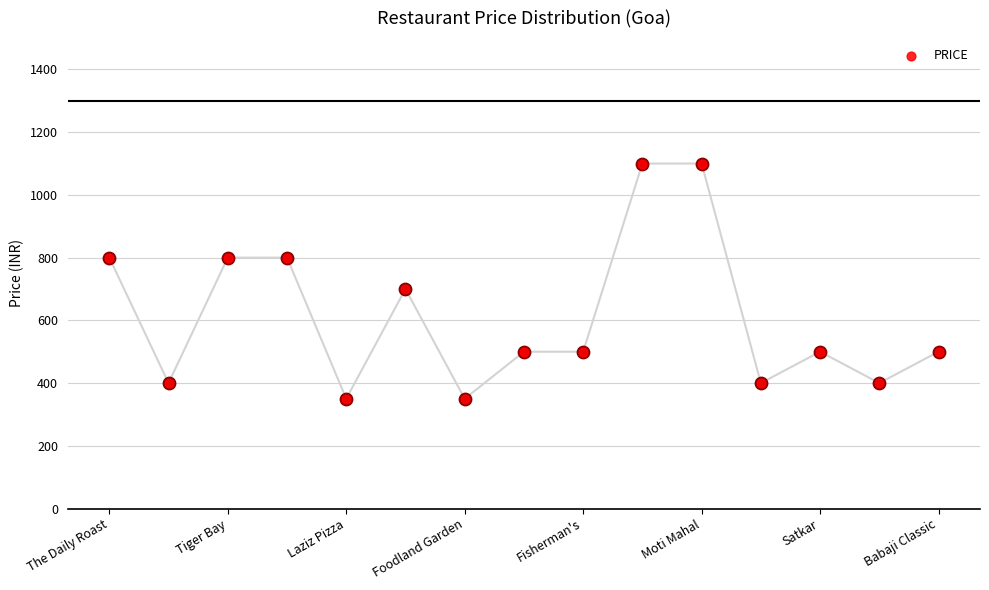

Between 9 and 13, which is larger?

9